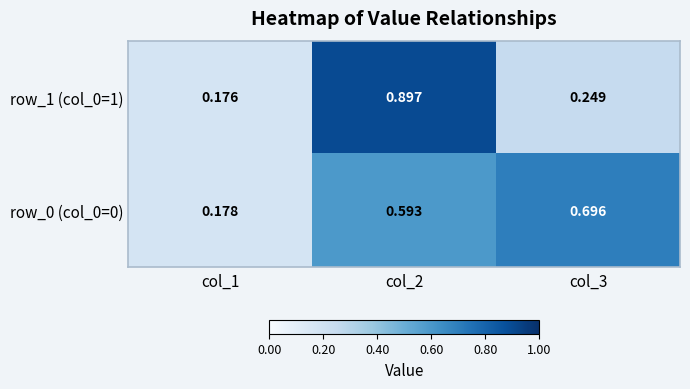

Is the value of row_0 (col_0=0) at col_3 greater than the value of row_1 (col_0=1) at col_1?

Yes